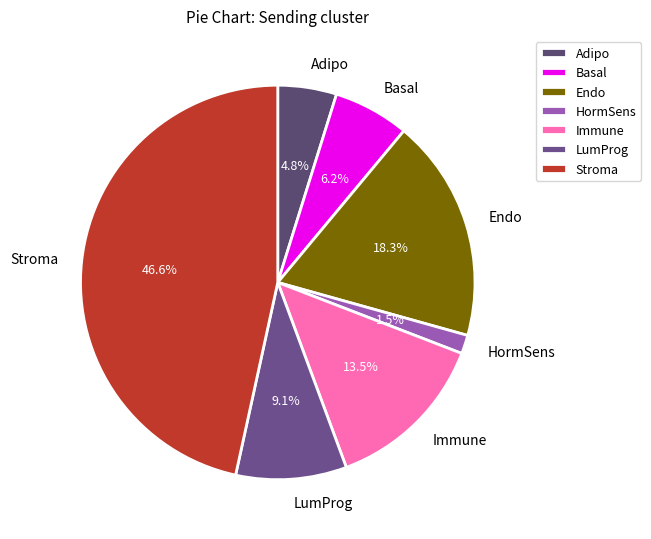

Which category has the biggest portion of the pie?

Stroma